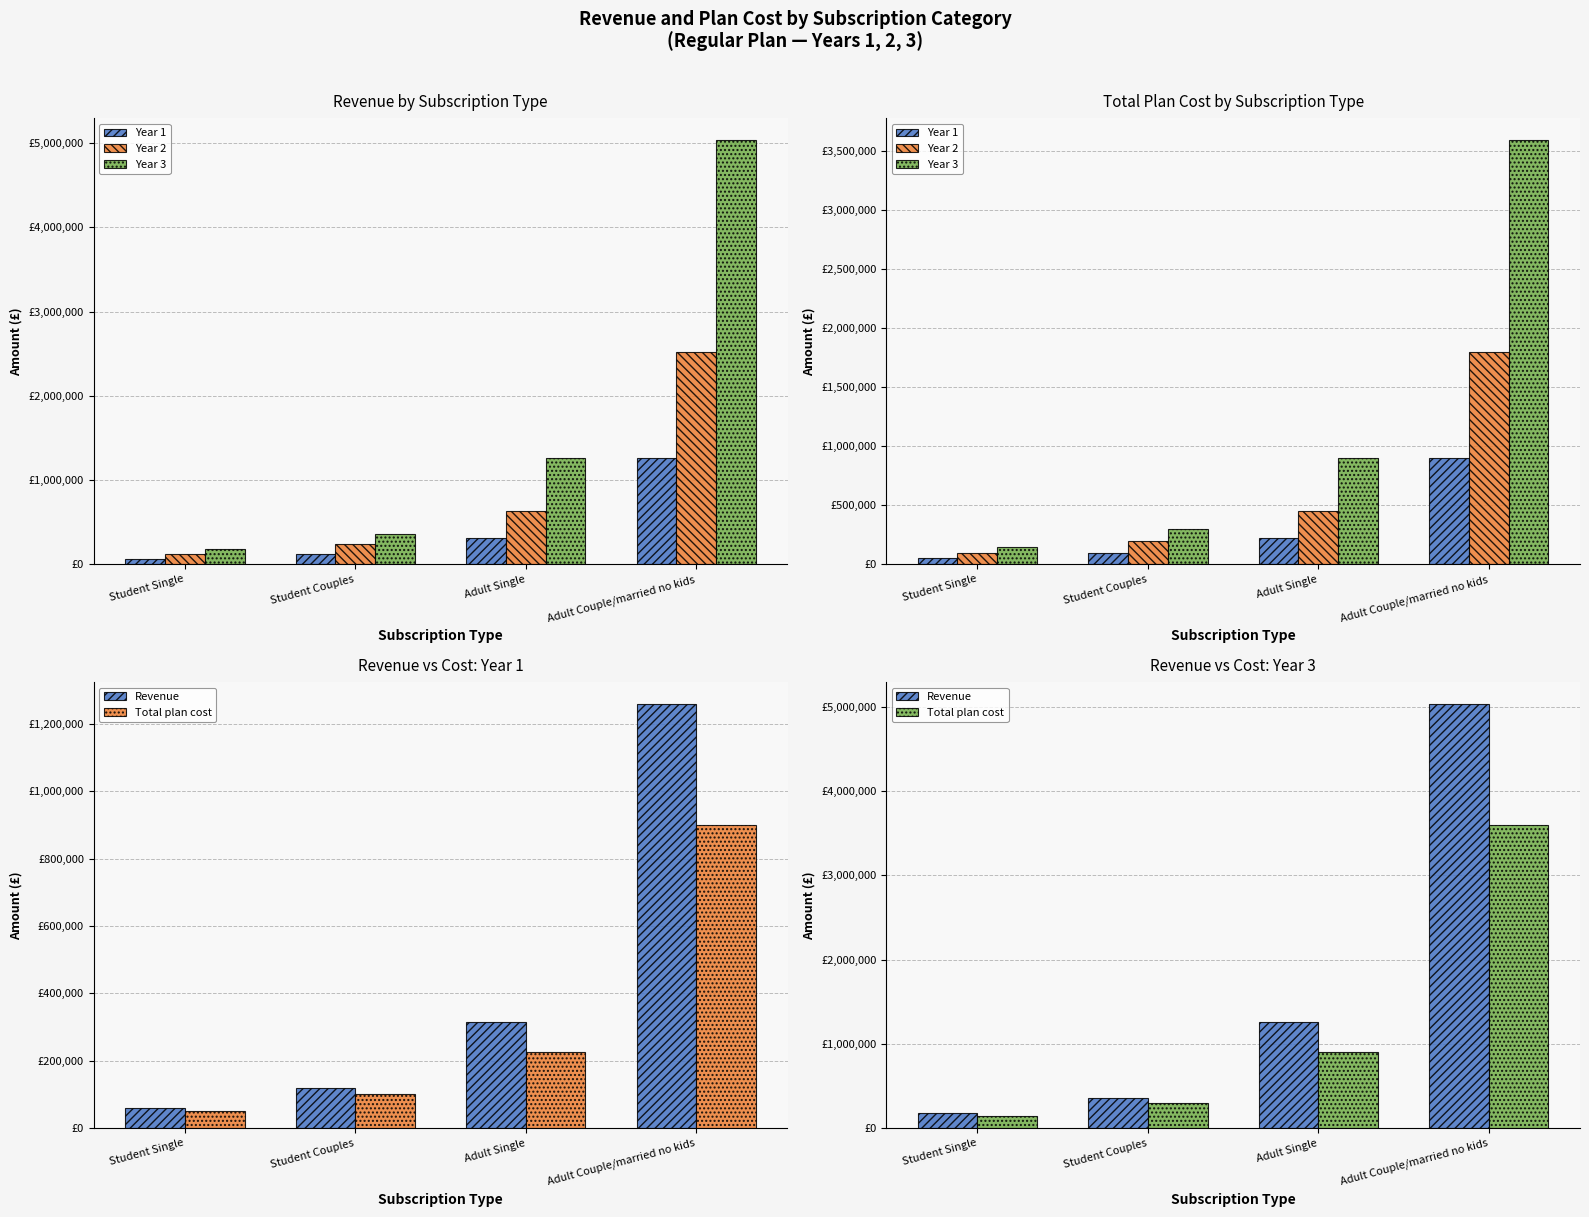

Is it true that Revenue equals 37507 at Student Single?

False